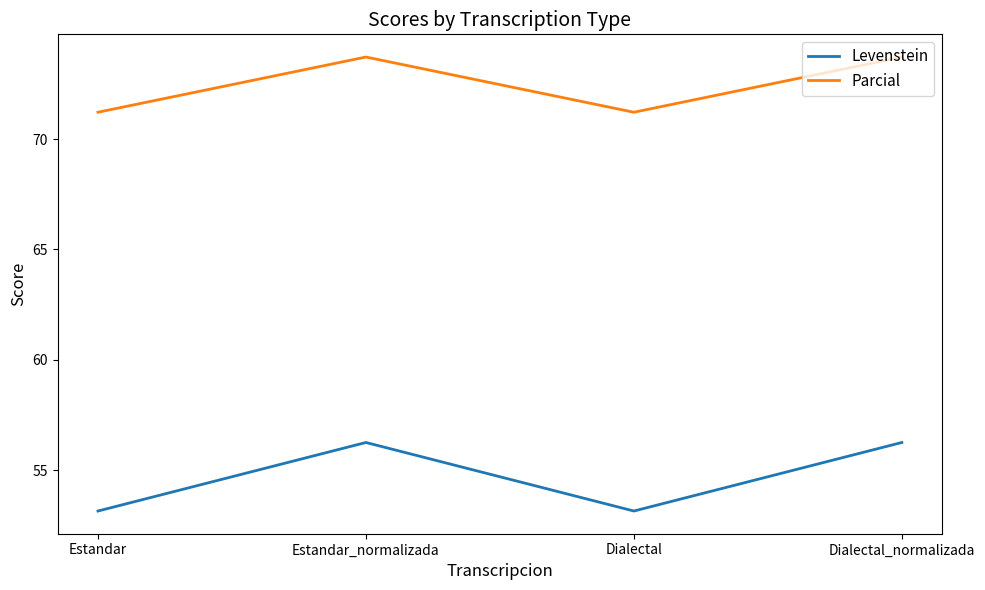

Is it true that Parcial equals 24.0 at Dialectal?

False